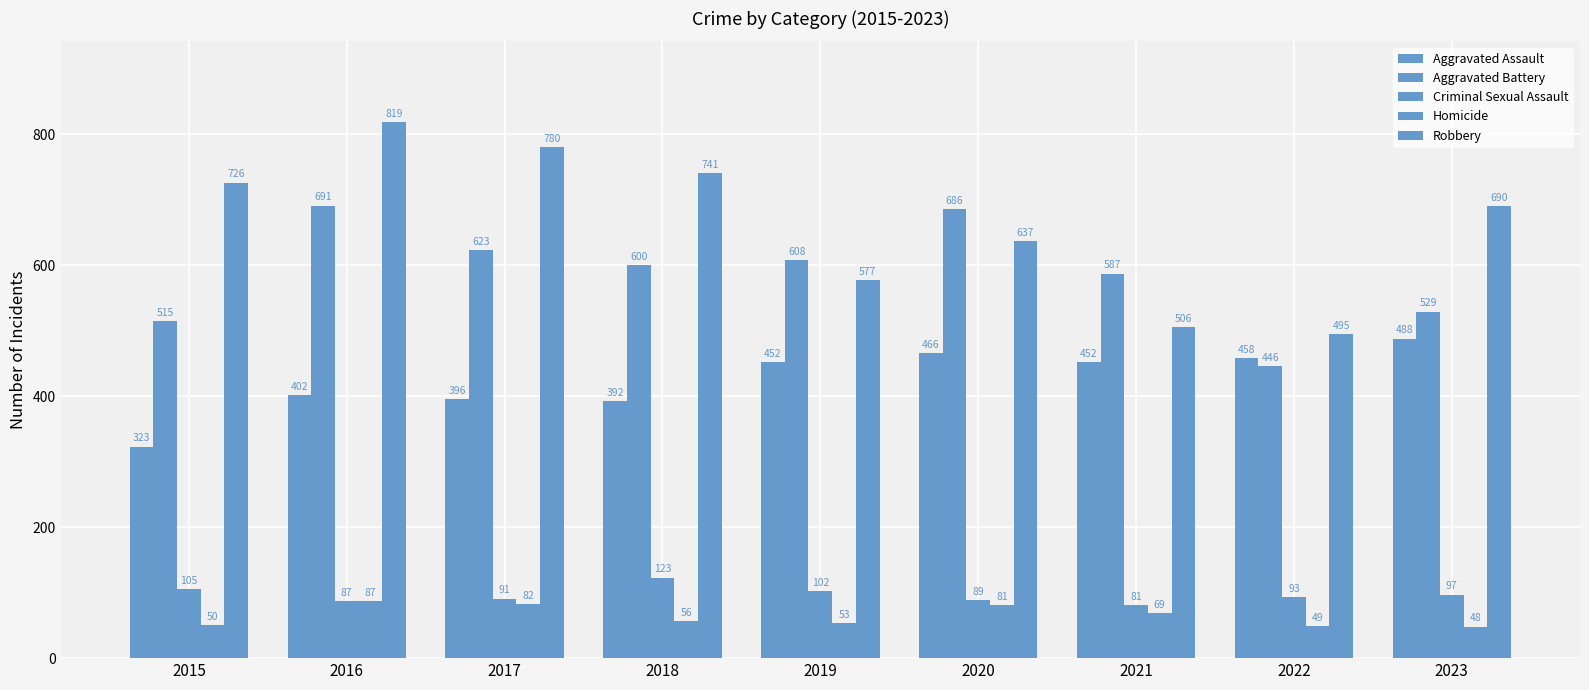

What is the value of the Aggravated Battery bar at the 6th from the left?

686